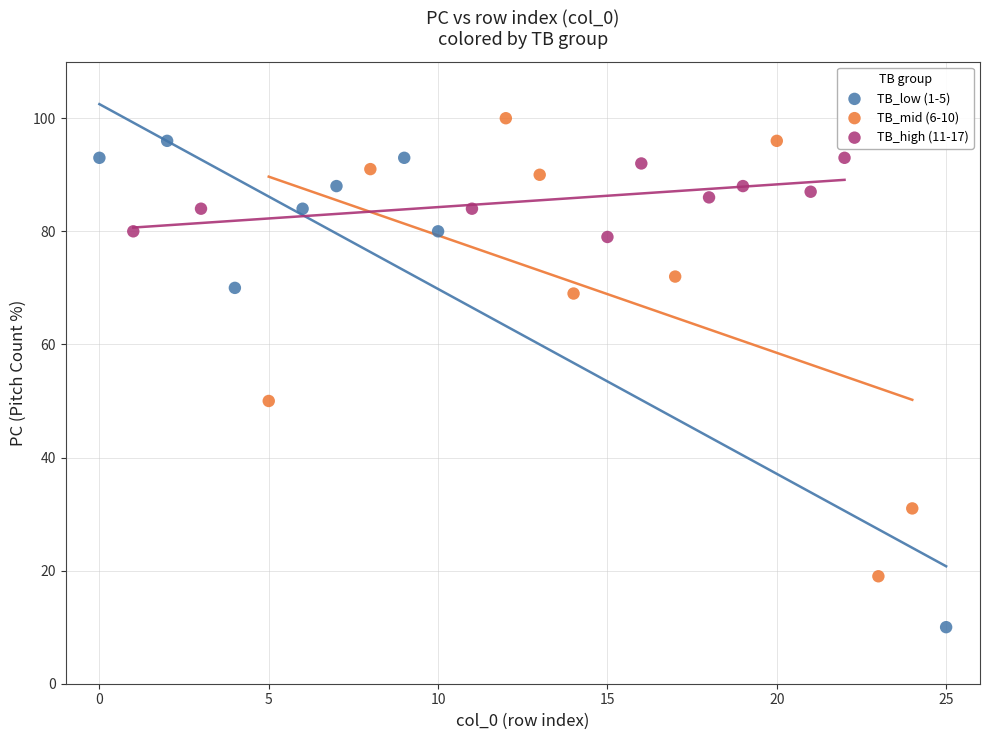

Which series reaches the minimum Y coordinate?

TB_low (1-5)